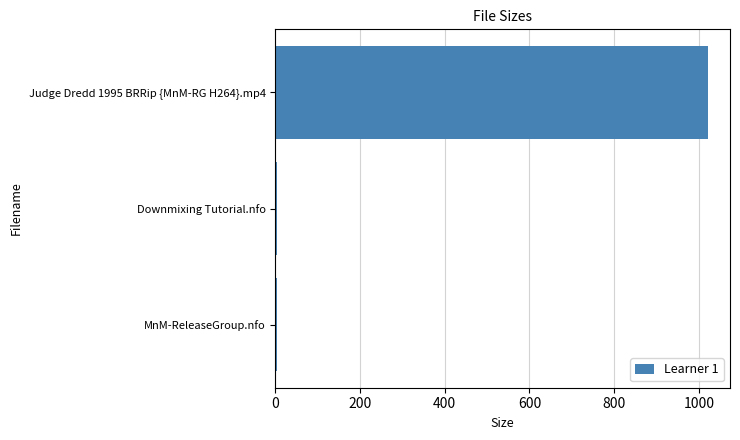

Is it true that the value at Judge Dredd 1995 BRRip {MnM-RG H264}.mp4 is 1022.4?

True